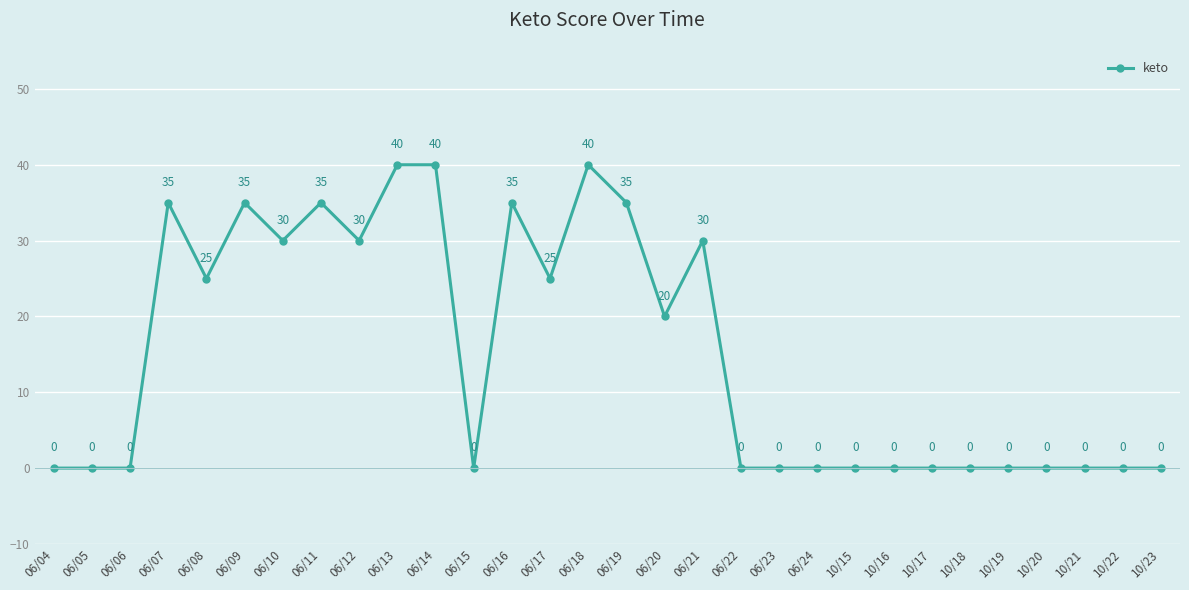

What is the label of the 20th point from the left?

06/23